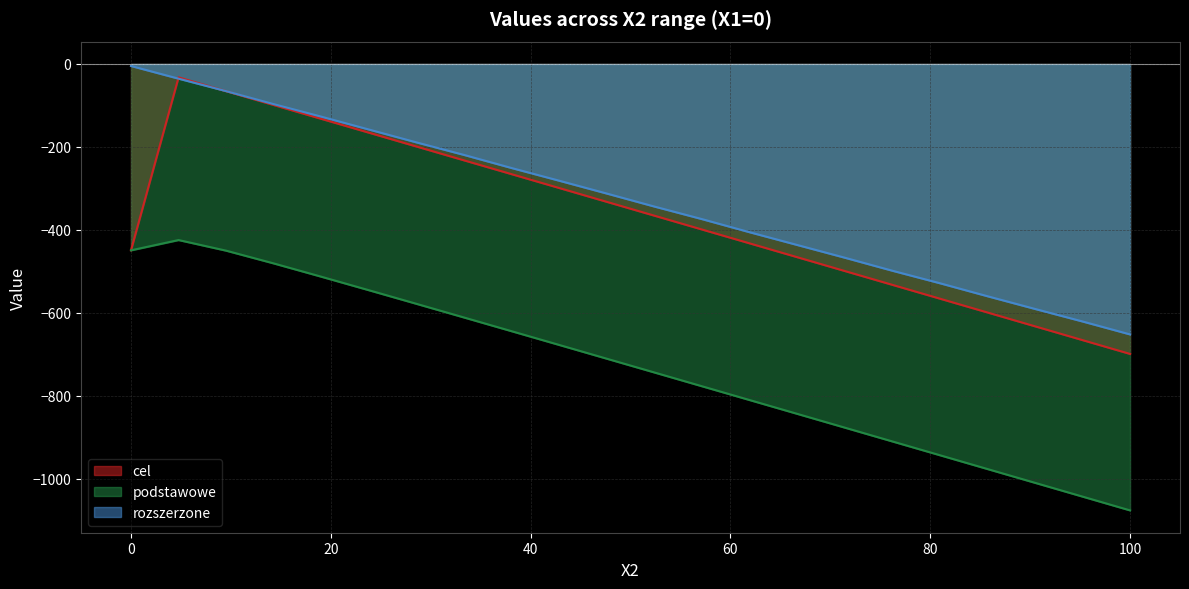

What position from the left is 47.61904761904762?

11